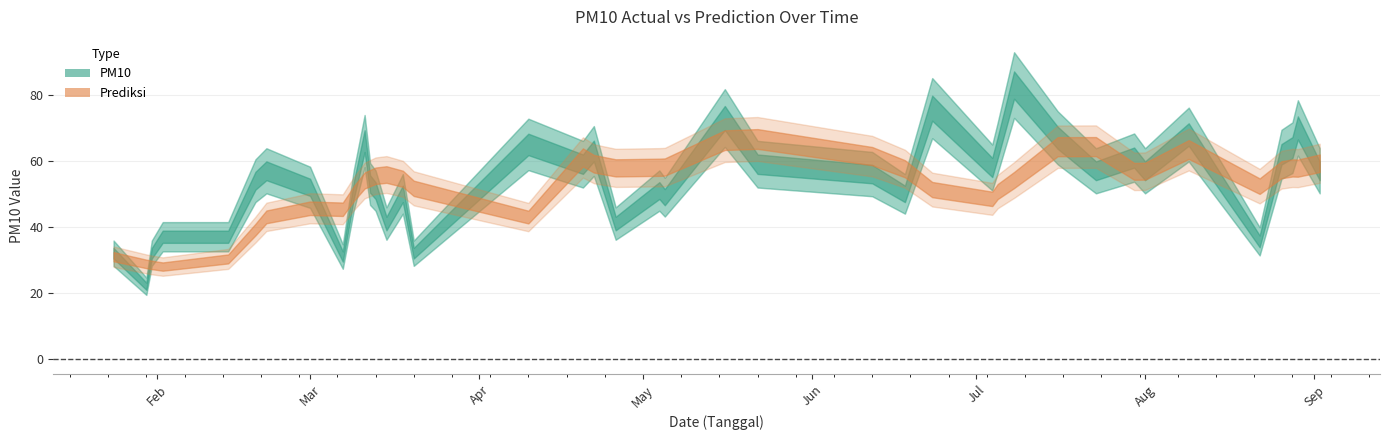

Which category has the lowest value in the Prediksi series?

2017-02-02